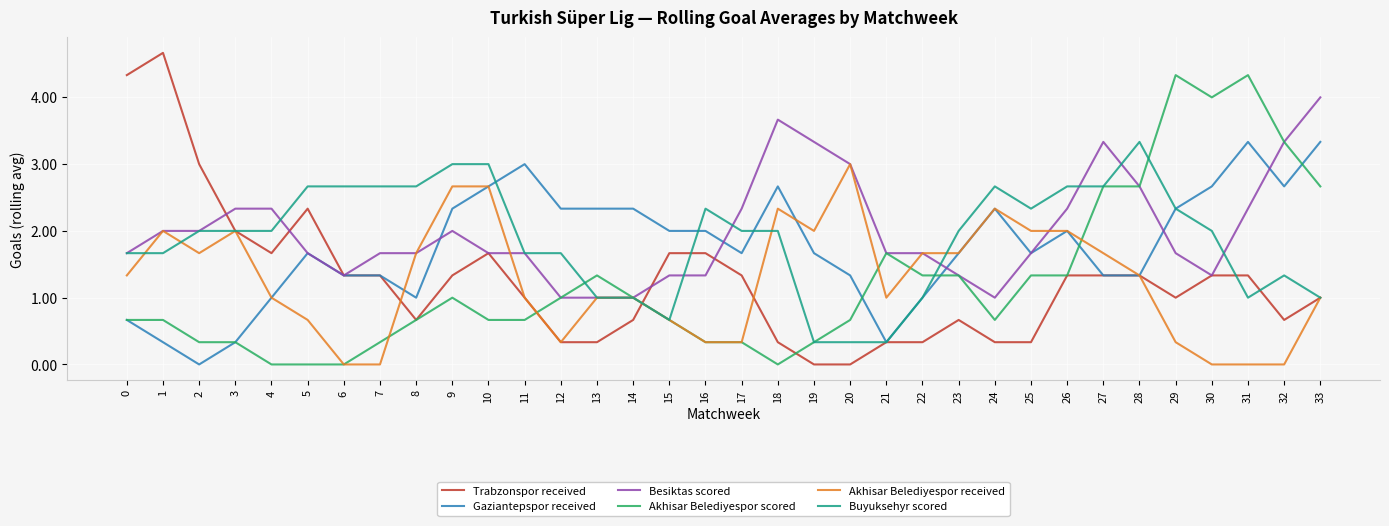

Read the Besiktas scored value at 25.

1.7